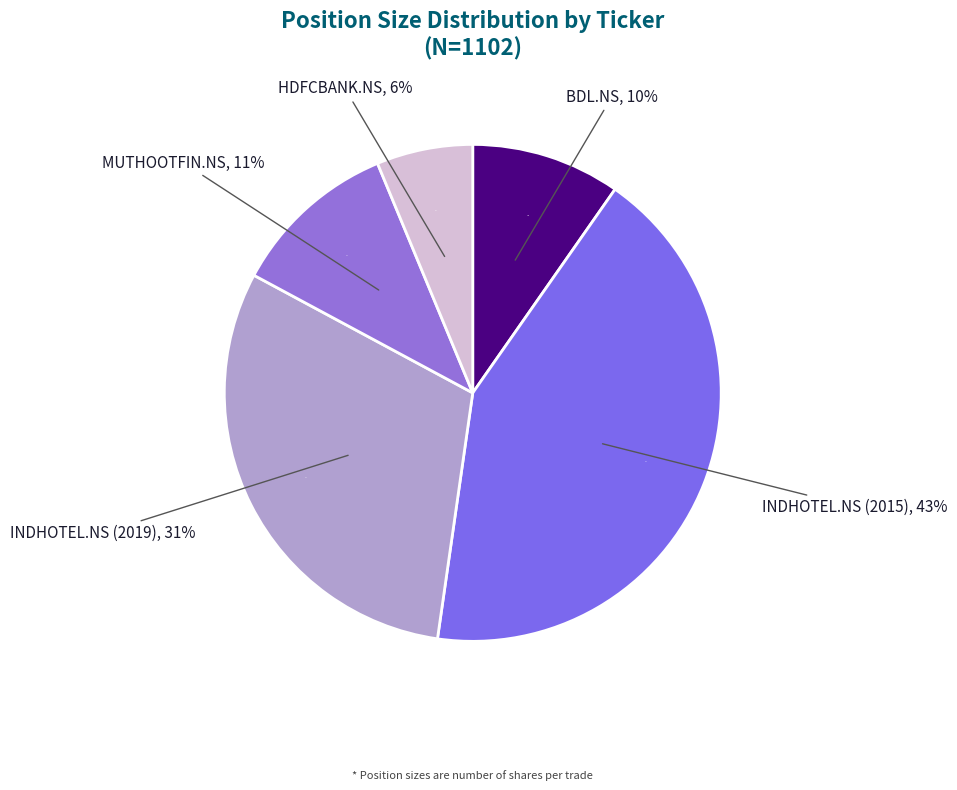

What is the smallest slice in the pie chart?

HDFCBANK.NS